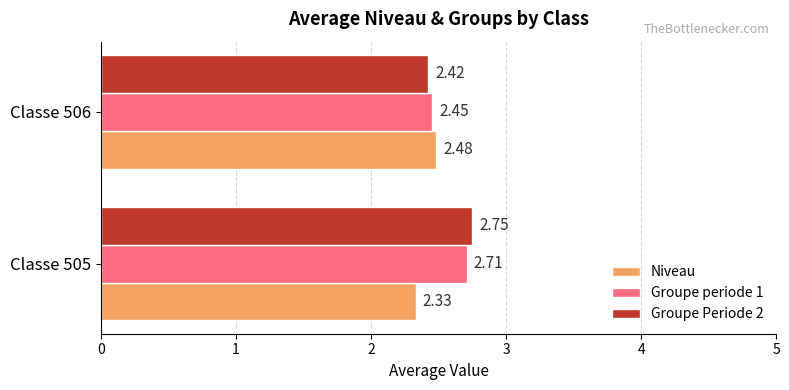

Which series has the largest total across all categories?

Groupe Periode 2